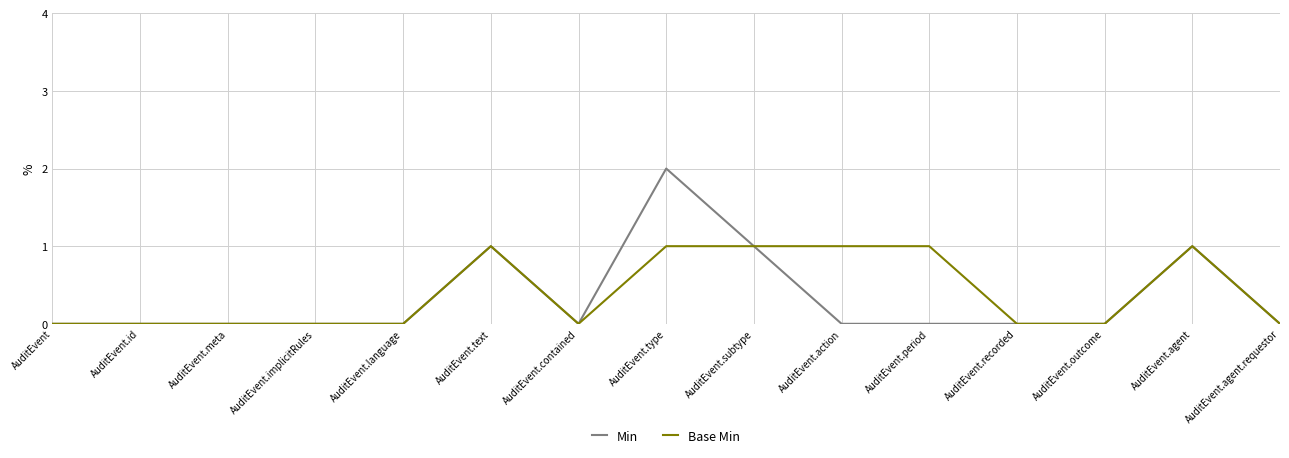

True or false: Base Min has a value of 0 at AuditEvent.id.

True